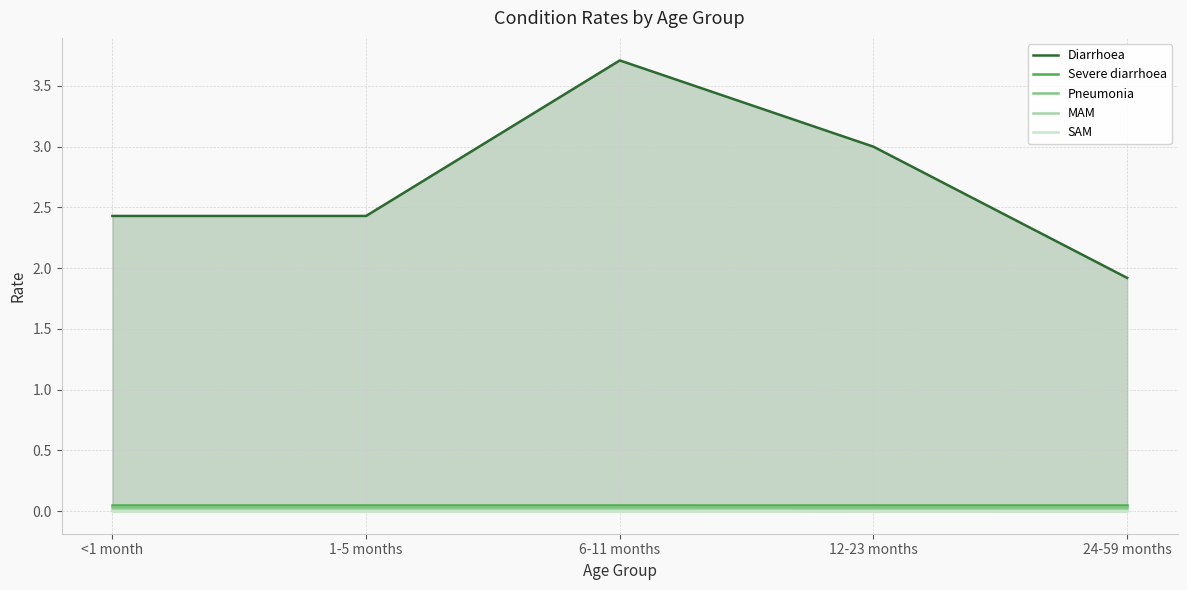

True or false: Severe diarrhoea has more than 2 interior local peaks.

False